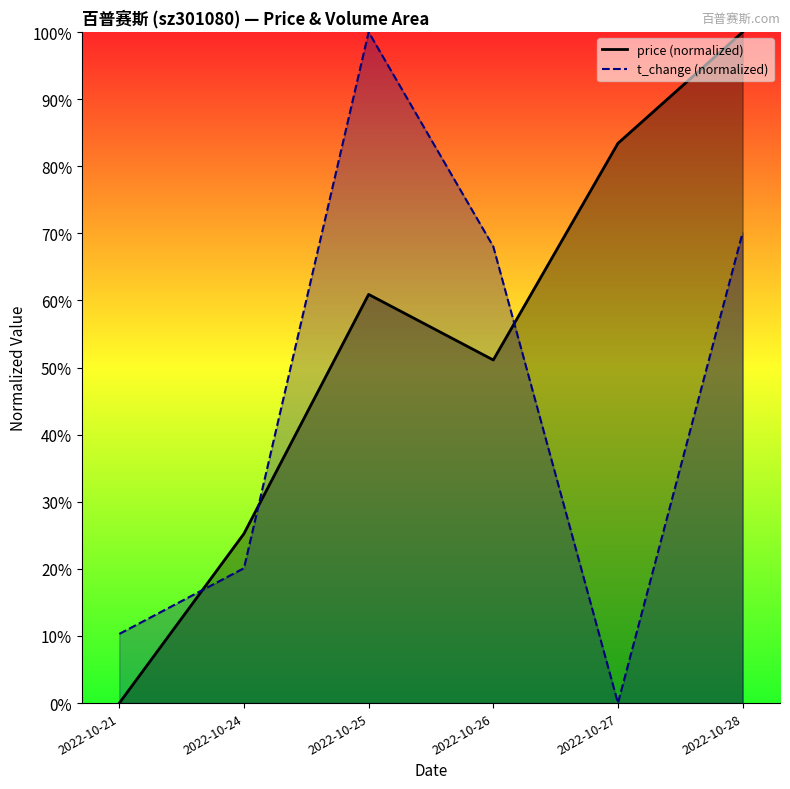

What is the spread (max minus min) of values at 2022-10-28?

0.3